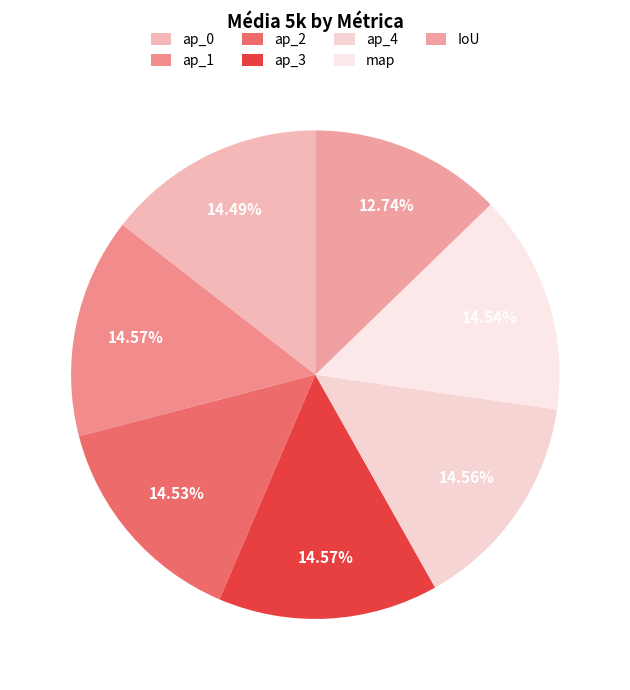

How many slices are in this pie chart?

7